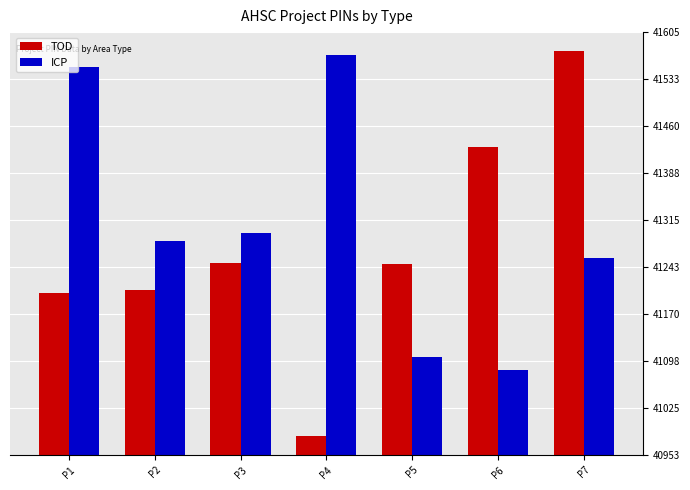

List the series in order of their overall mean, lowest first.

TOD, ICP